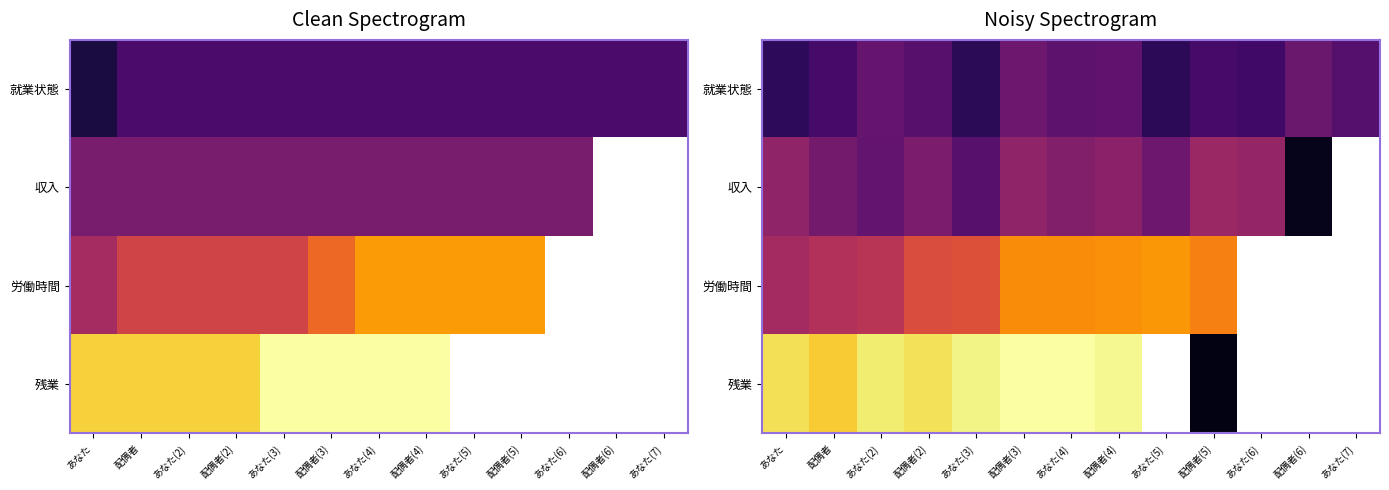

Which category has the highest value in the 収入 series?

配偶者(5)